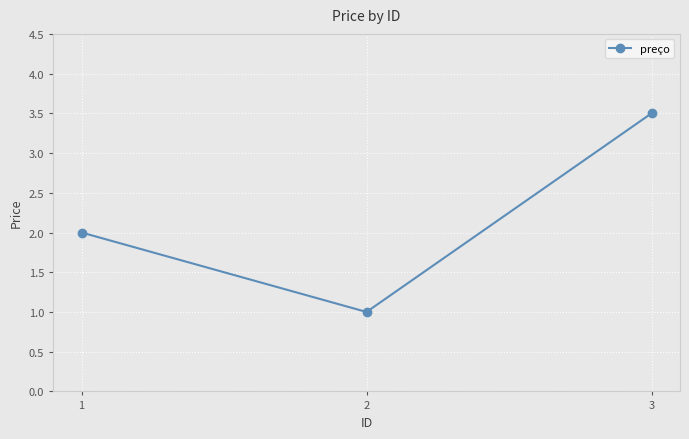

Count the number of data series in this chart.

1